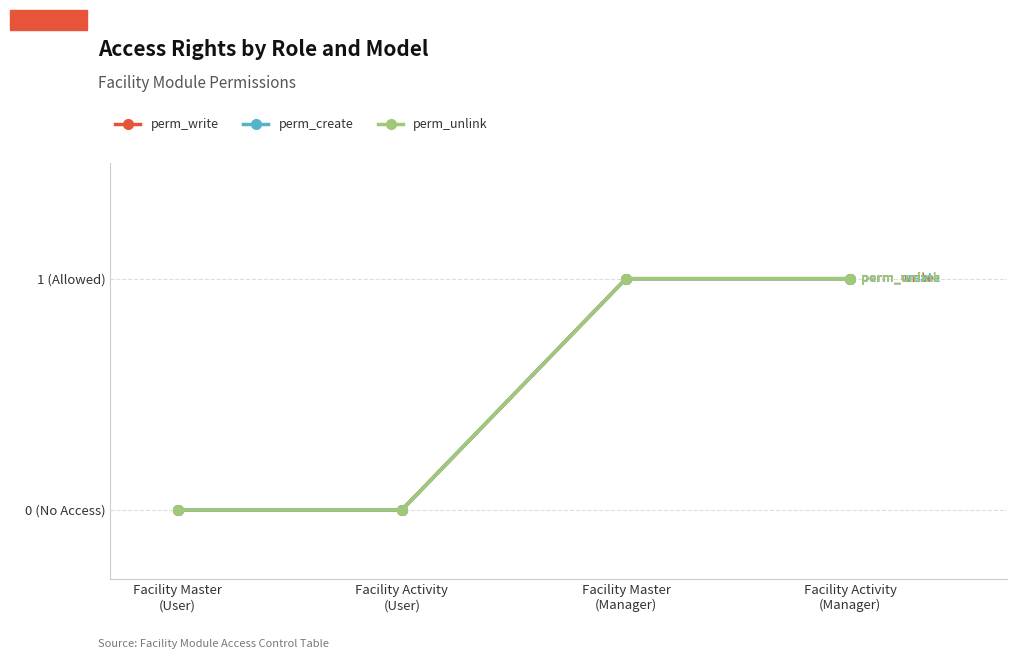

The perm_unlink series shows 0 at Facility Master
(User). True or false?

True